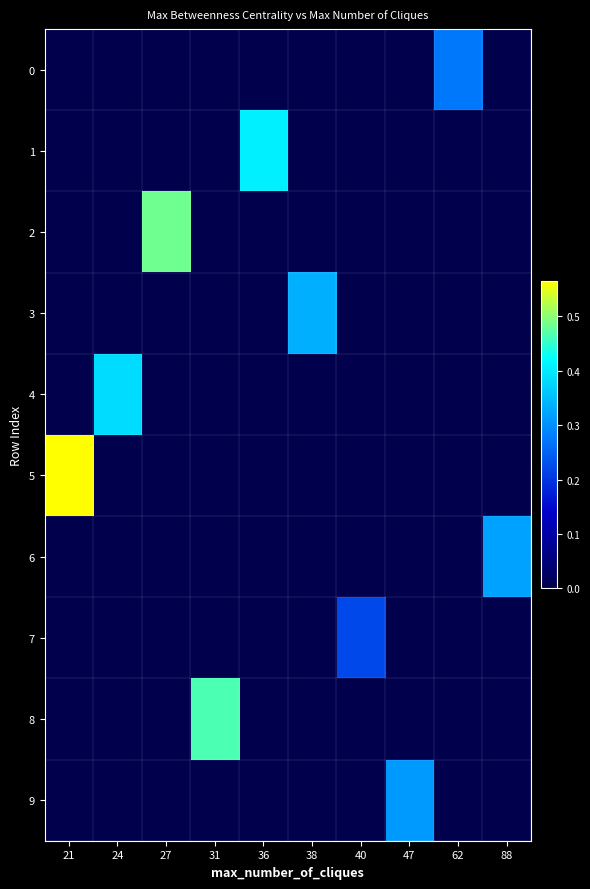

Which series has the widest spread of values?

5